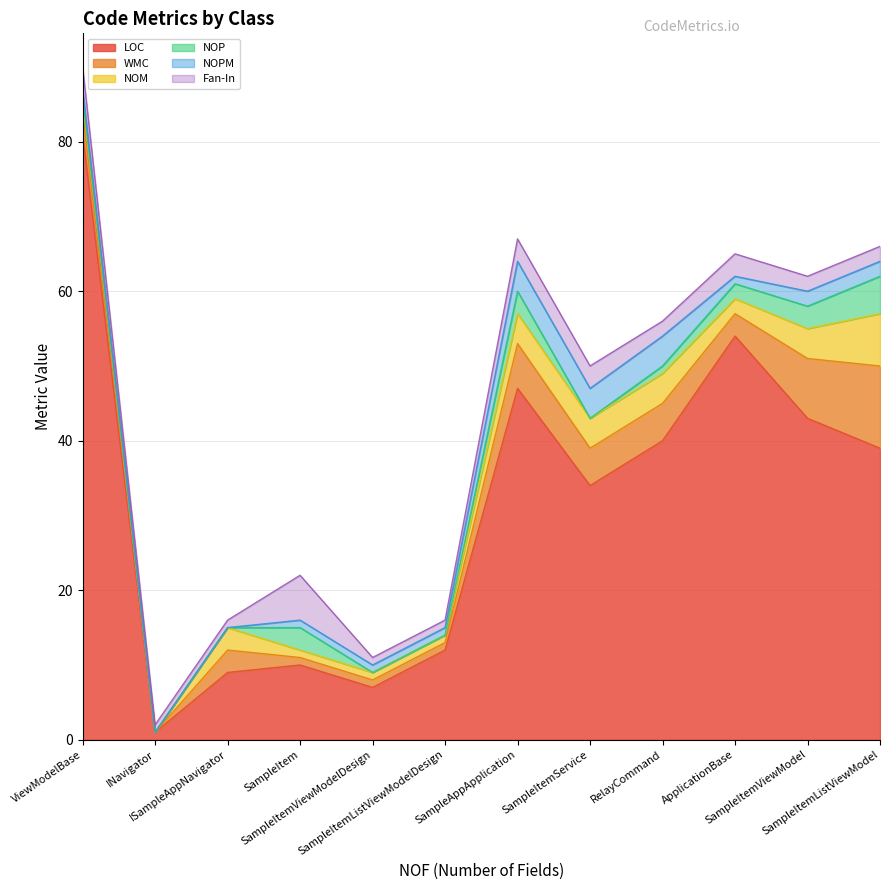

At how many categories does at least one series exceed 78?

1